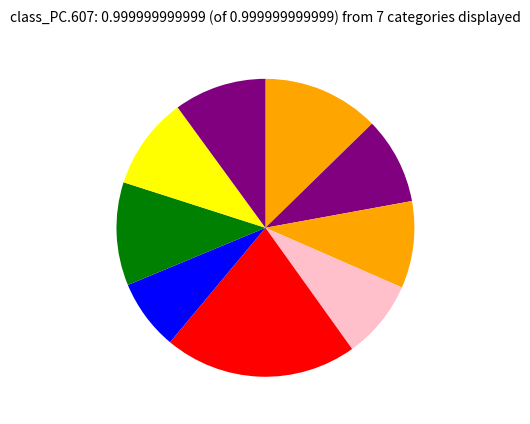

How many slices are in this pie chart?

9